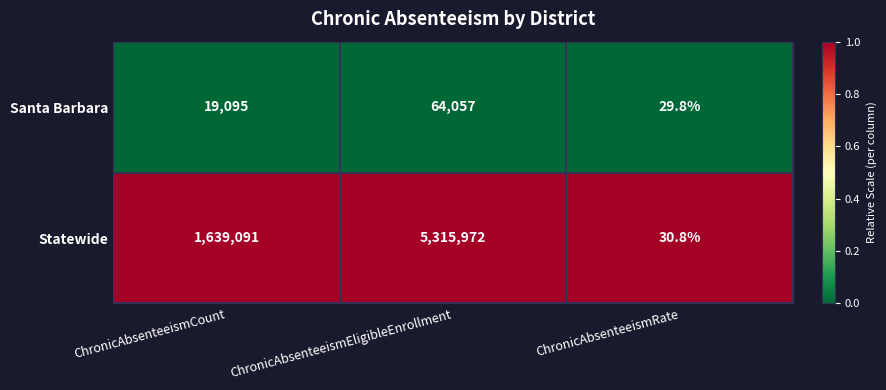

Reading left to right, transcribe all the data shown in this chart.

Santa Barbara: ChronicAbsenteeismCount=19095.0	ChronicAbsenteeismEligibleEnrollment=64057.0	ChronicAbsenteeismRate=29.8
Statewide: ChronicAbsenteeismCount=1639091.0	ChronicAbsenteeismEligibleEnrollment=5315972.0	ChronicAbsenteeismRate=30.8